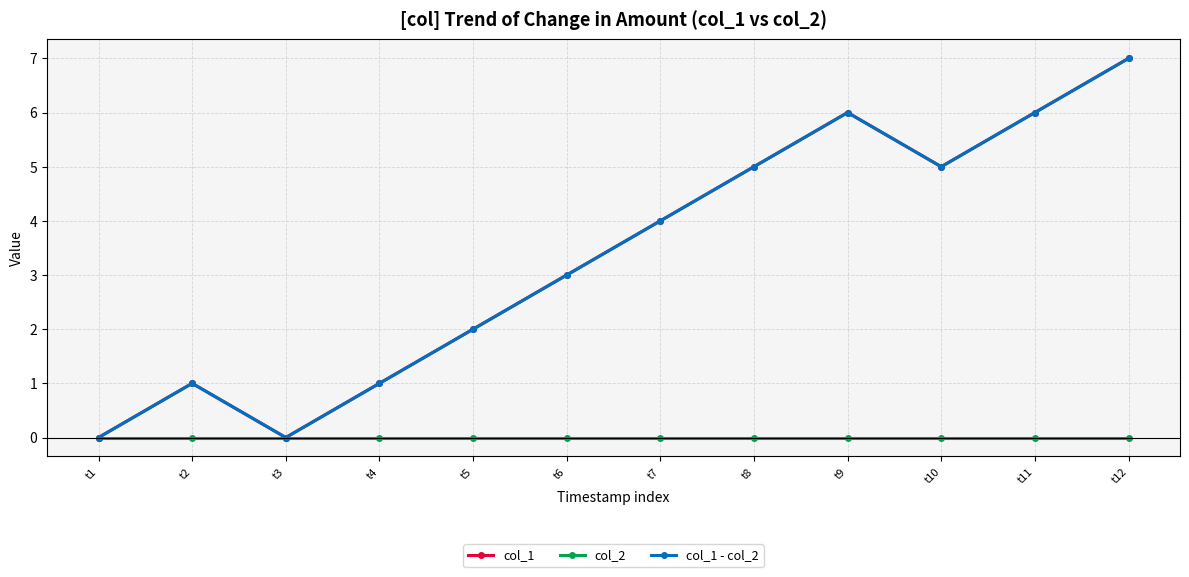

Count the number of categories in the chart.

12